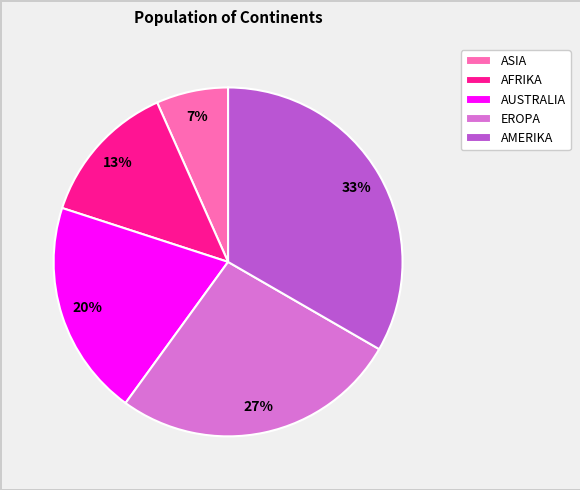

To the nearest percent, what is the average slice percentage?

20%